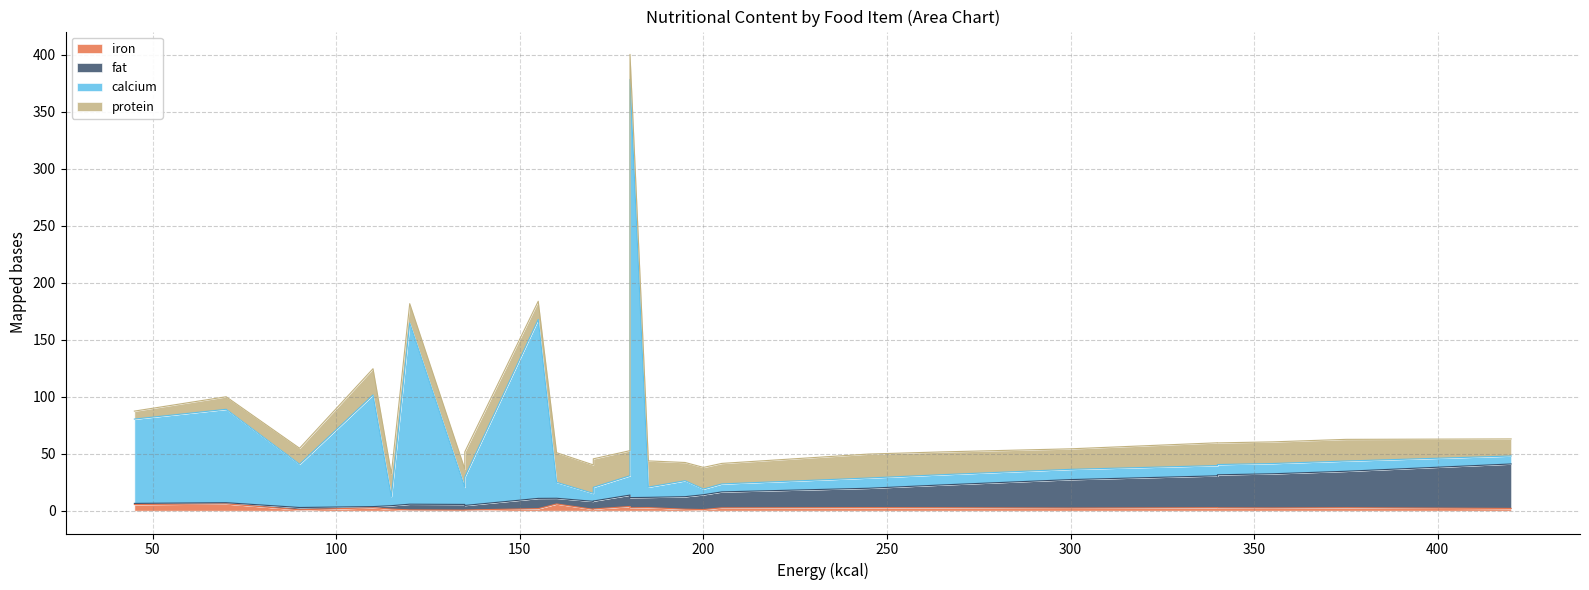

Count the number of data series in this chart.

4